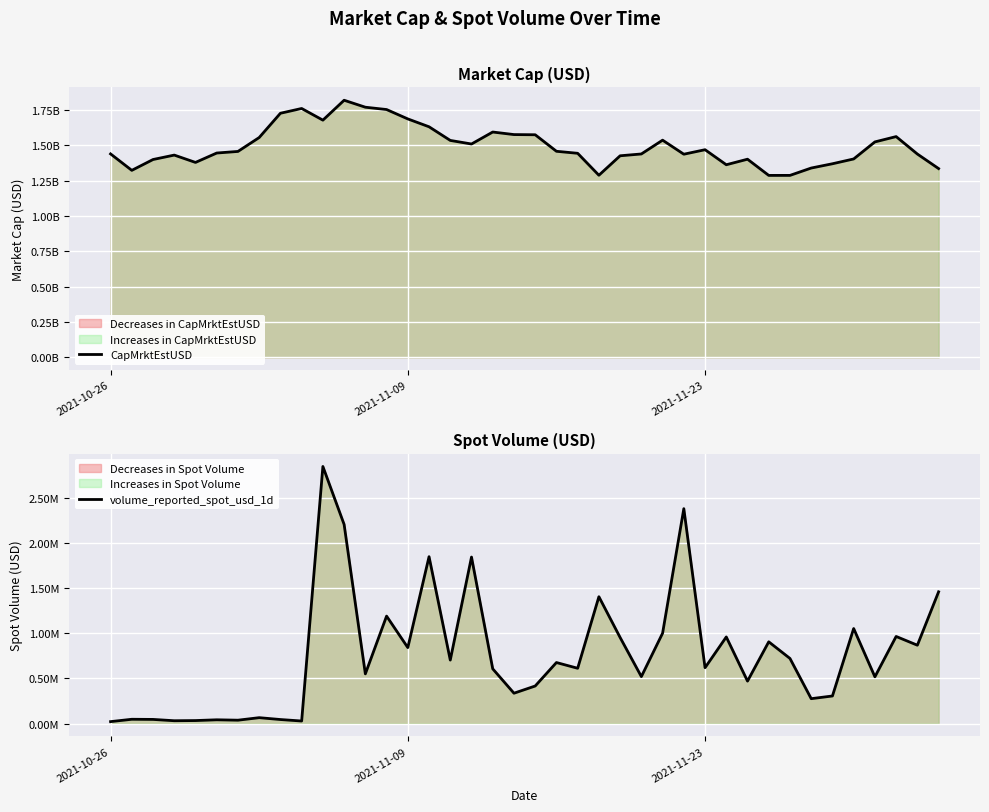

At how many categories does at least one series exceed 687858270?

40